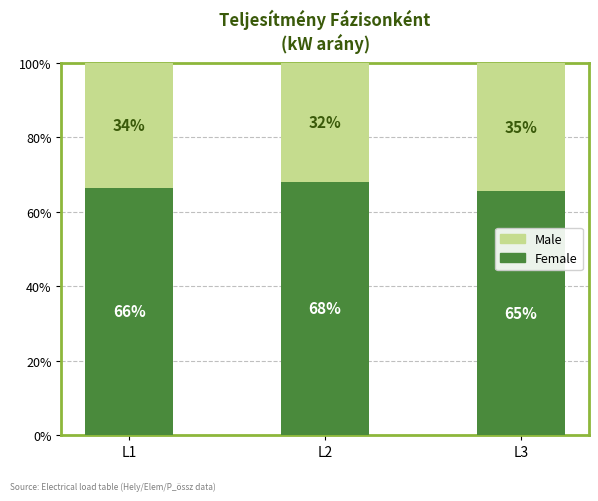

At which label is Female closest to 66?

L1